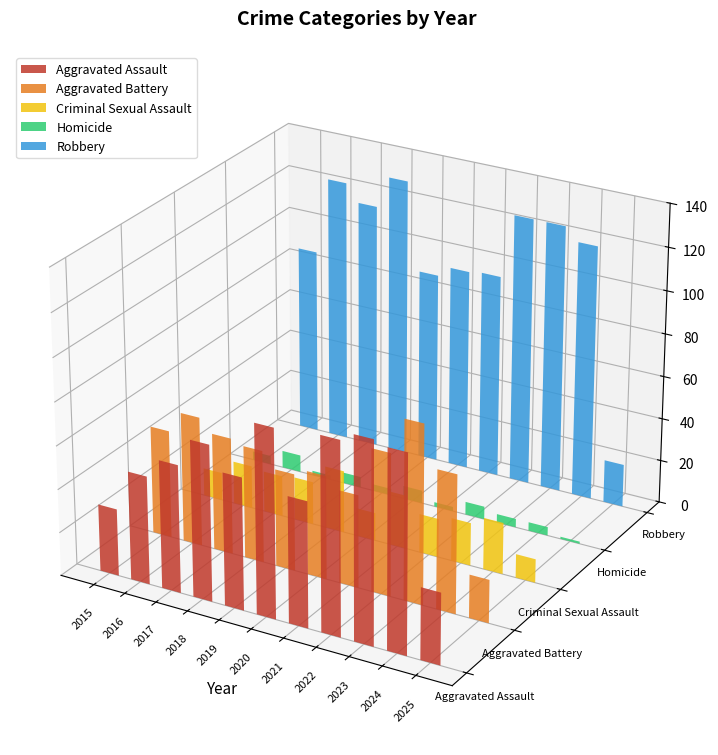

What is the average value of the Aggravated Battery series?

53